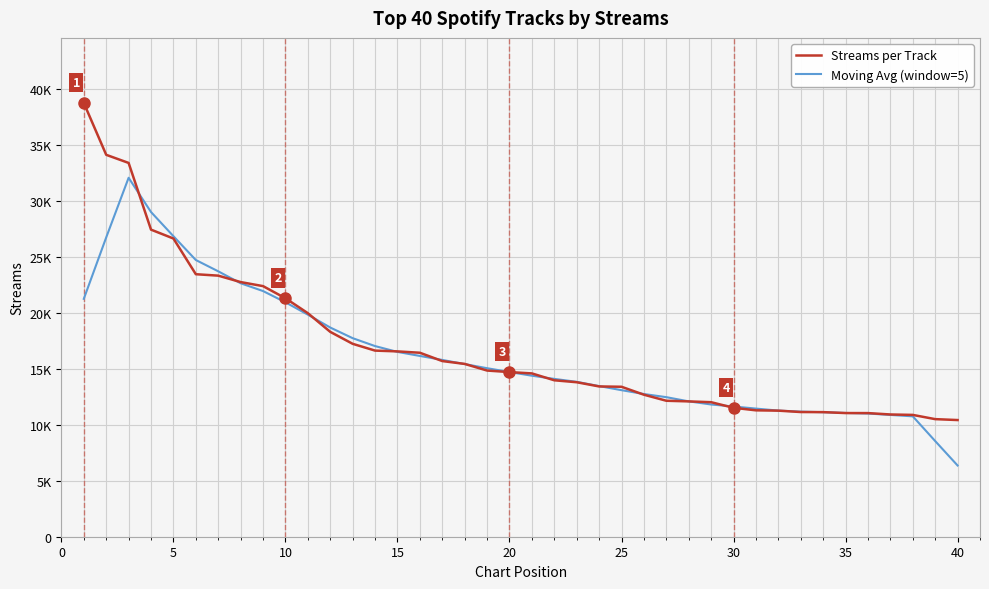

After their last crossing, which series has the higher values: Moving Avg (window=5) or Streams per Track?

Streams per Track